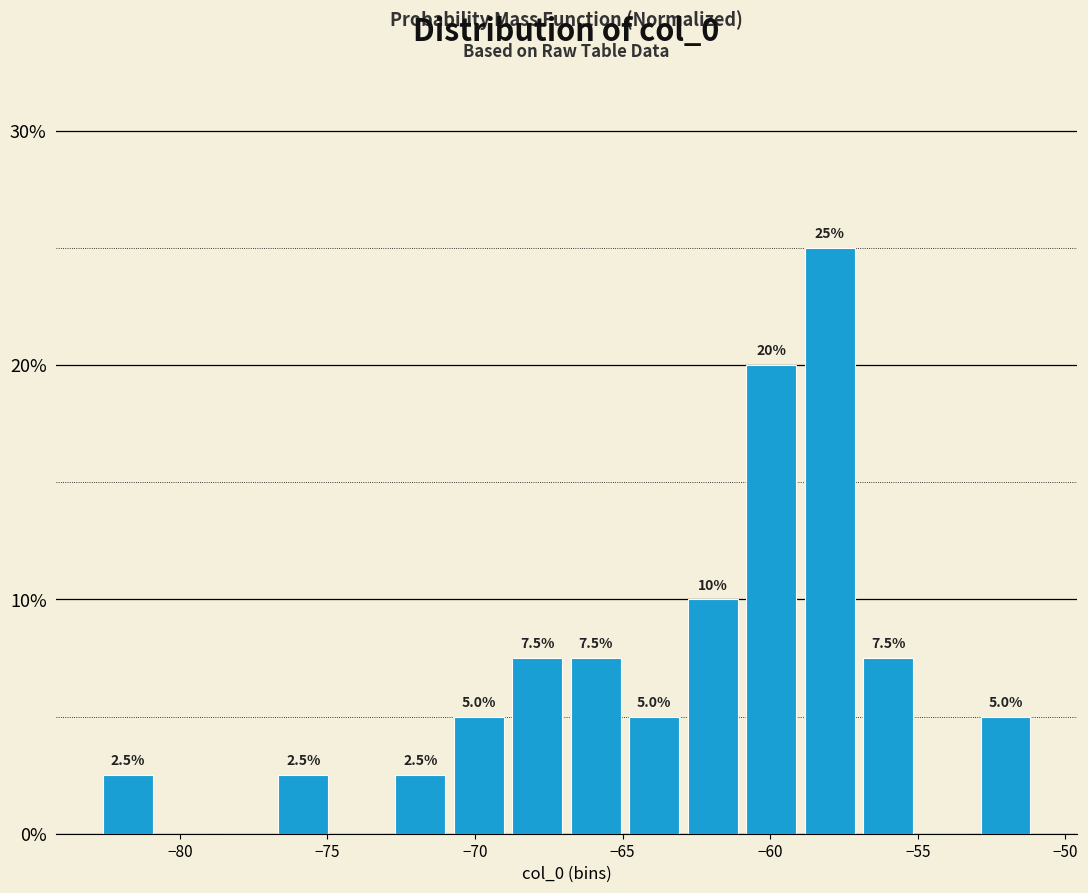

Read against the x-axis, roughly where is the centre of the tallest bar?

-58.0